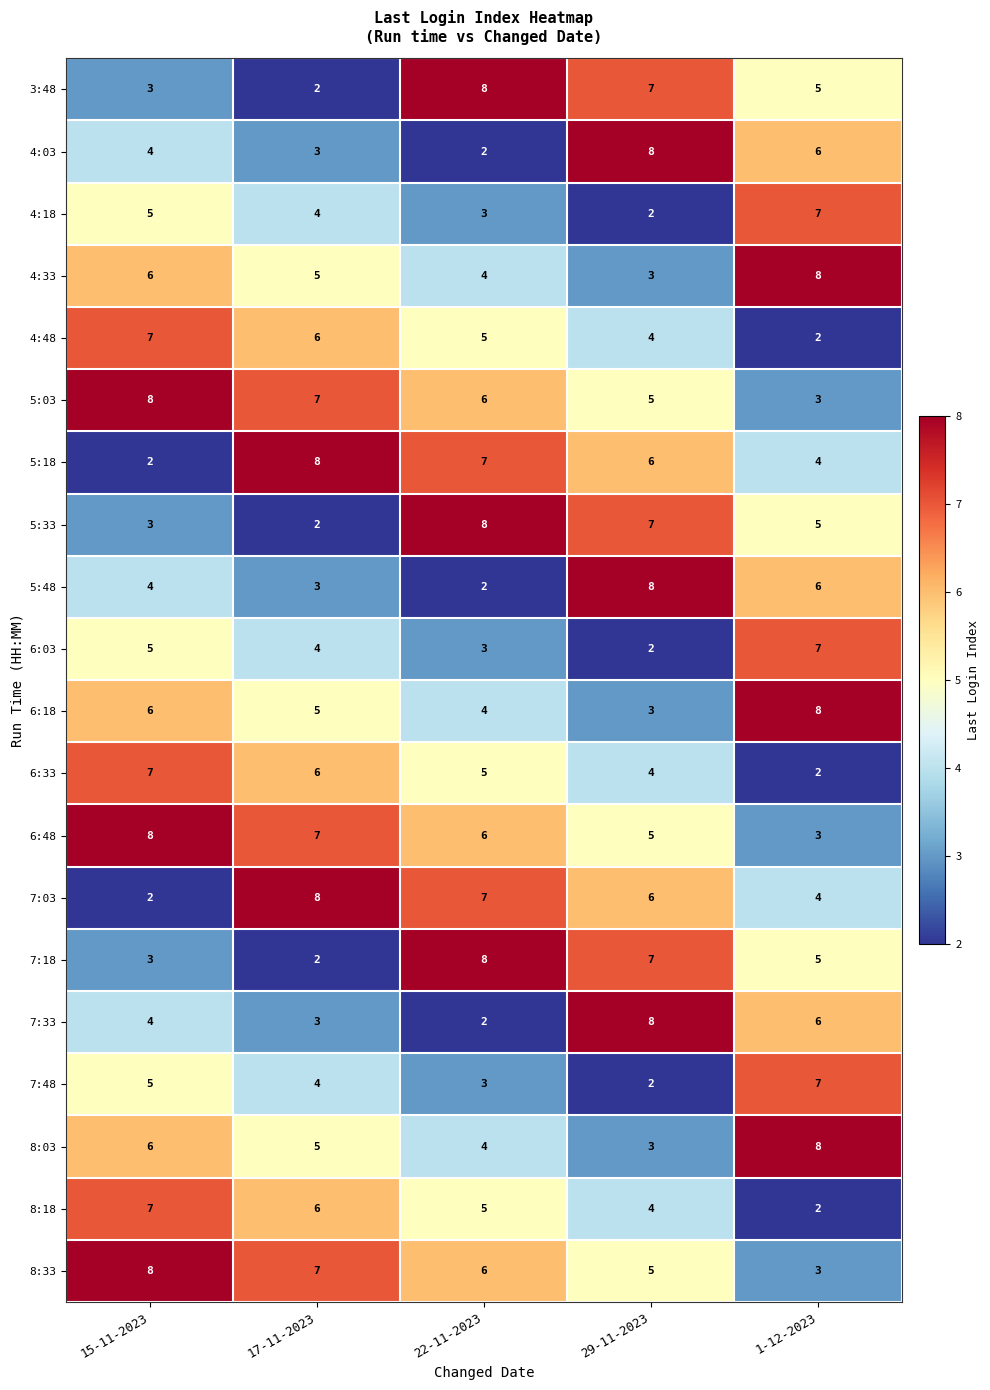

At which label does 8:18 first exceed 5?

15-11-2023